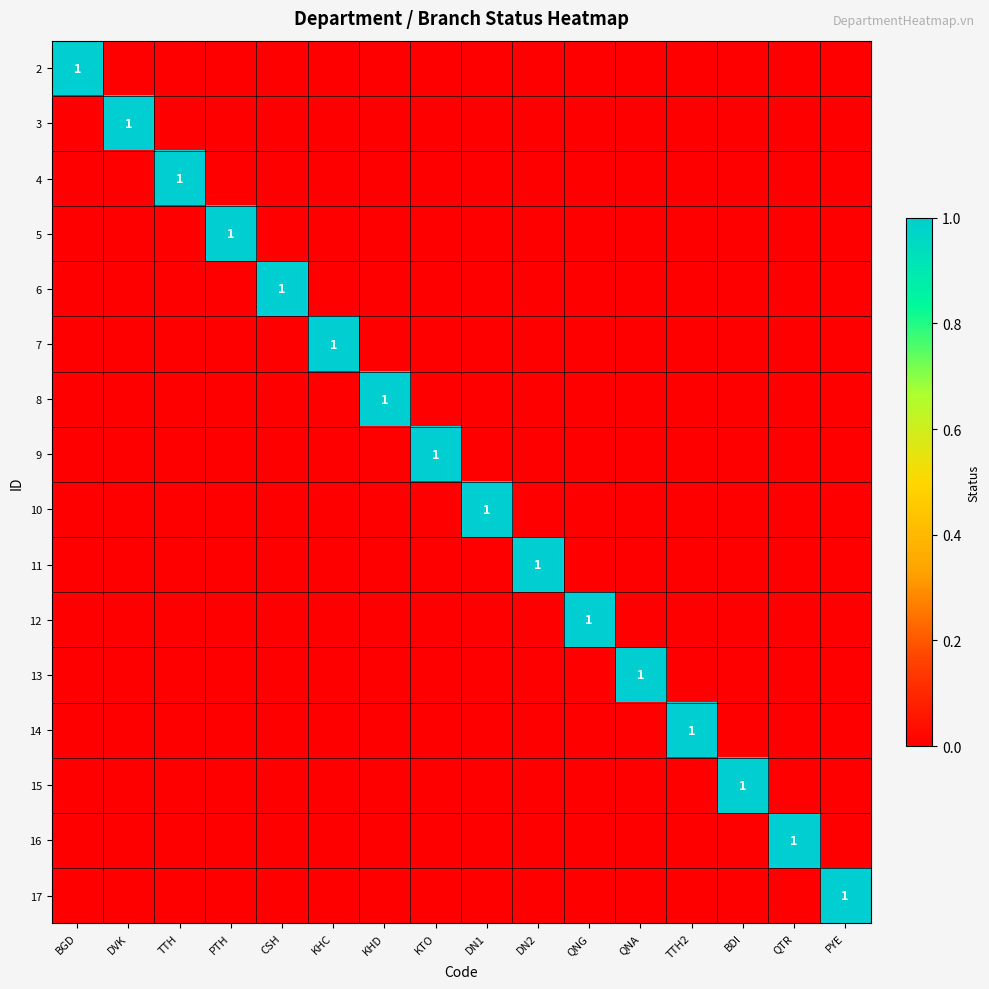

What is the maximum value for 3?

1